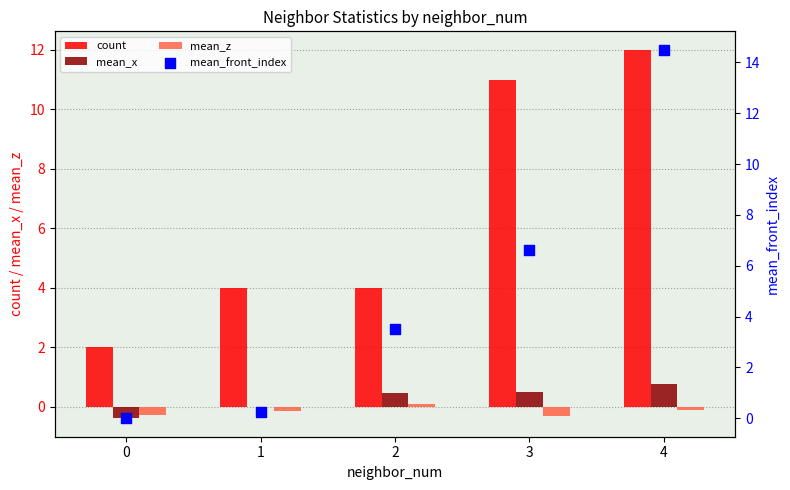

At which category is the sum across all series the highest?

4